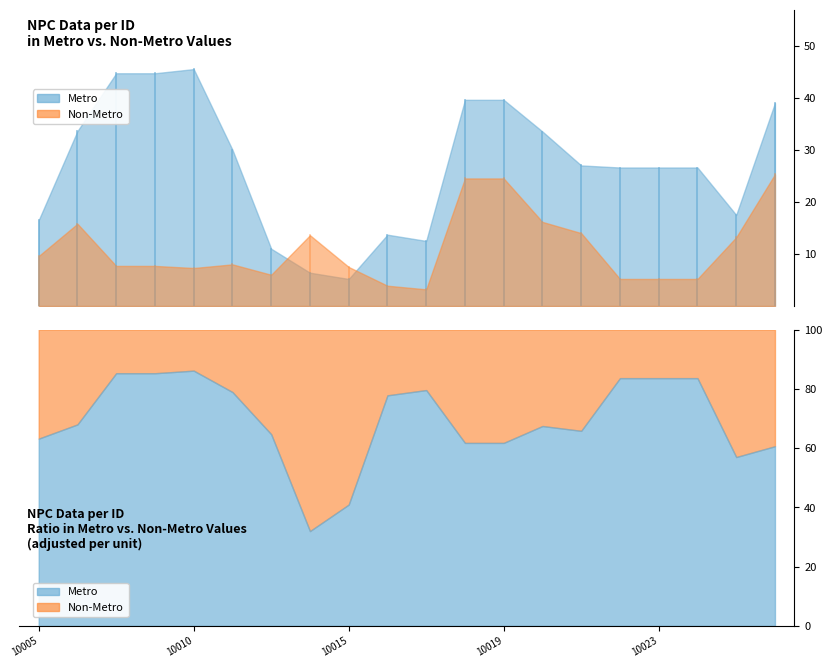

Which series has the largest total across all categories?

Metro